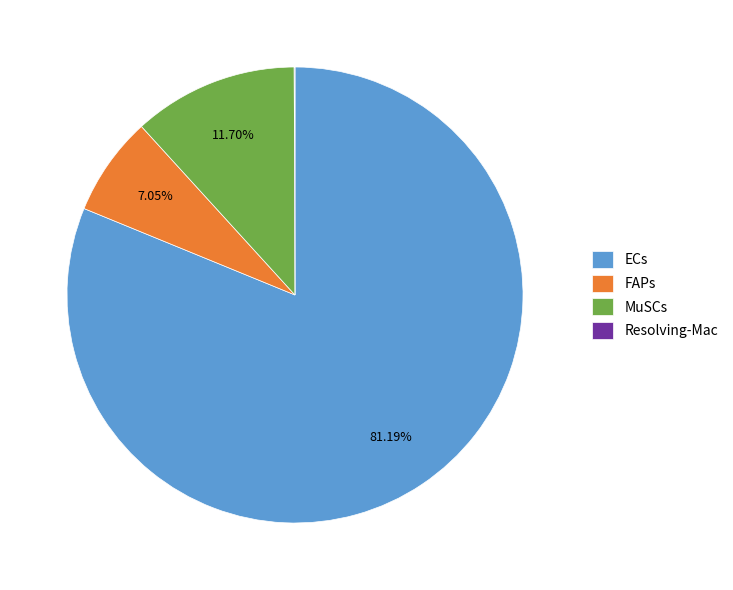

To the nearest percent, what percentage of the pie is MuSCs?

12%